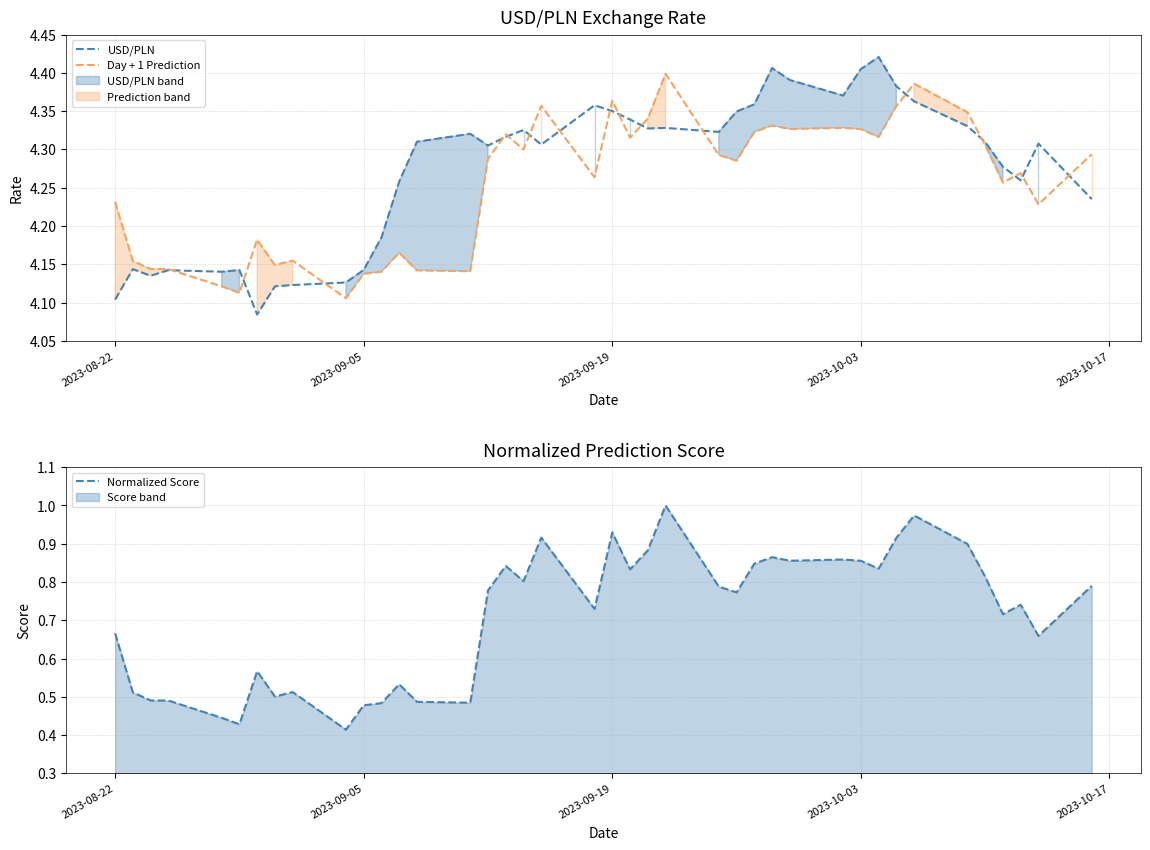

True or false: Day + 1 Prediction has more than 2 interior local peaks.

True